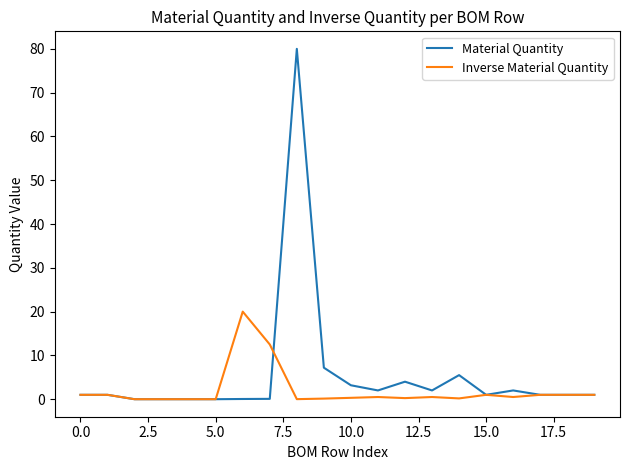

Which series has the widest spread of values?

Material Quantity